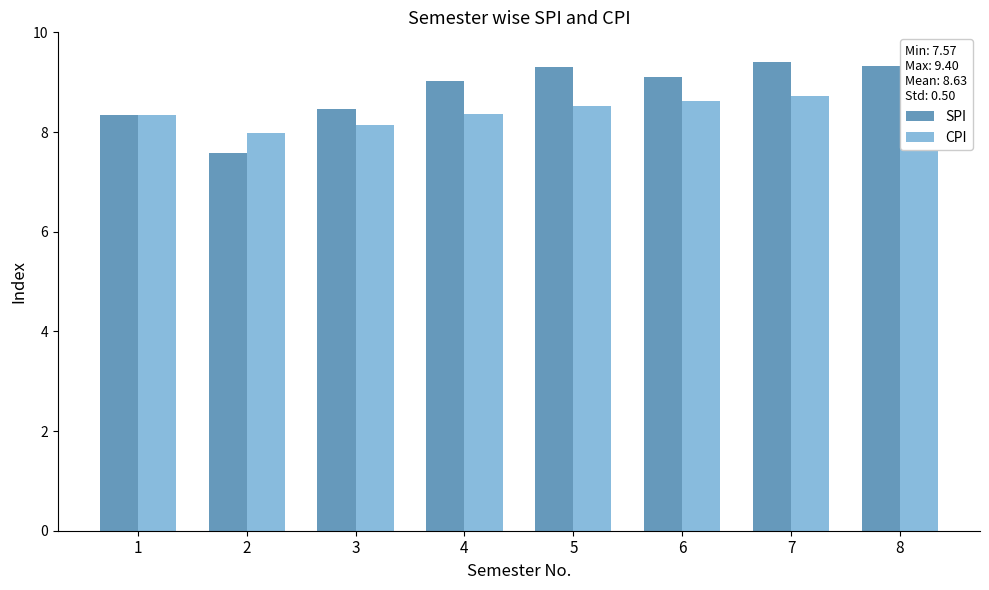

What is the maximum value shown in the chart?

9.4